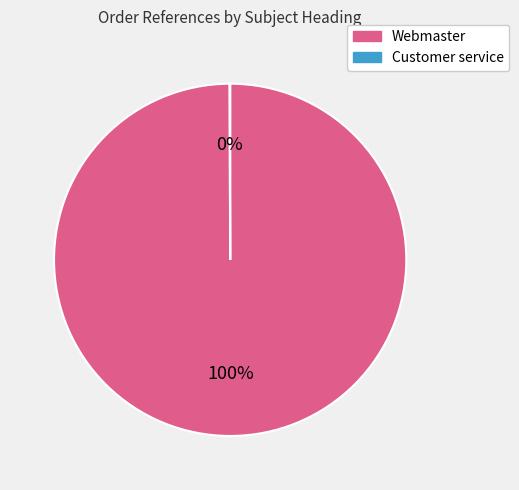

To the nearest percent, what is the average slice percentage?

50%